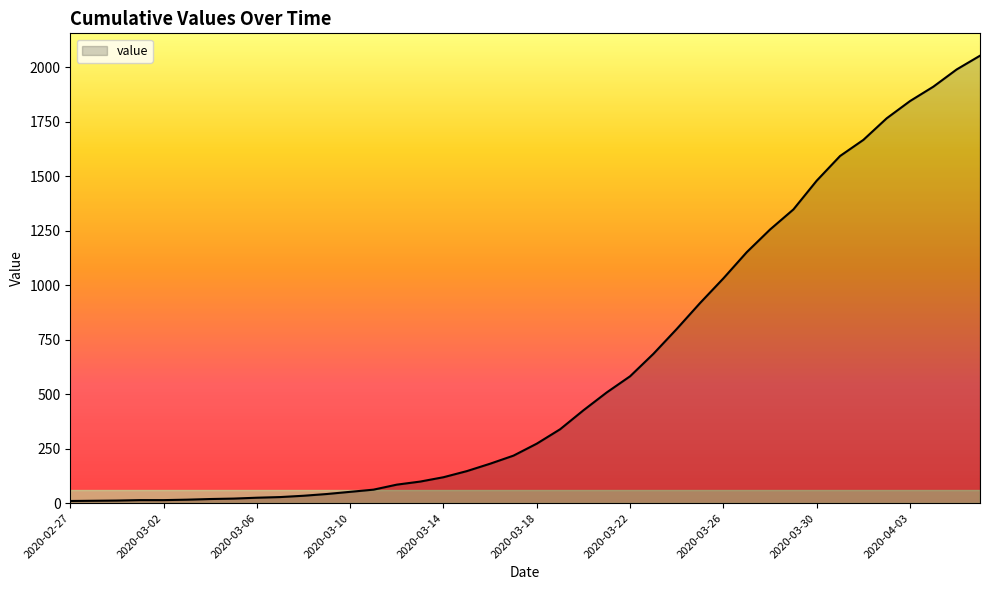

How many lines are shown in the chart?

1